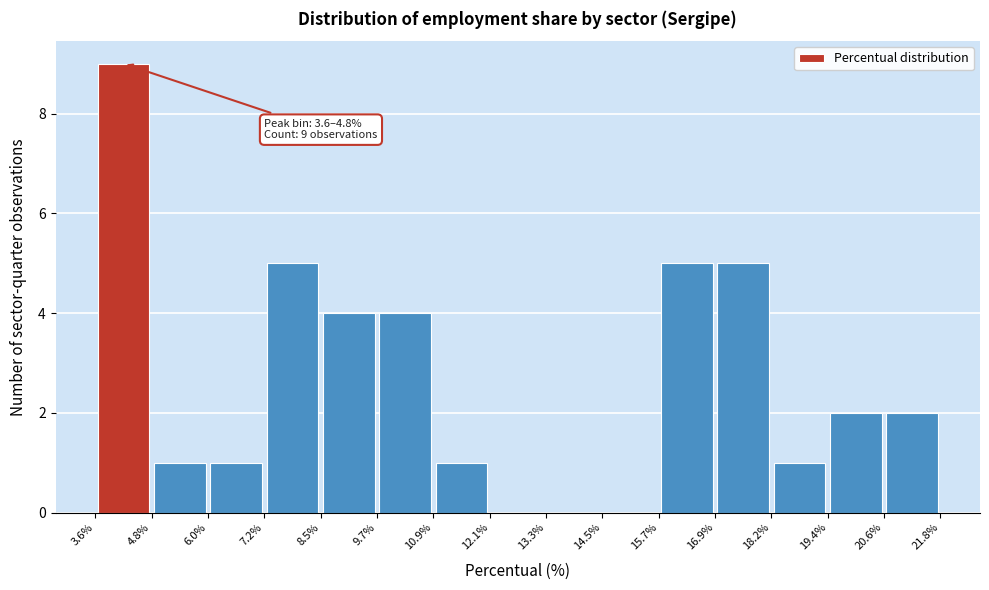

Over which range of the x-axis is the bar tallest?

3.6% to 4.8%